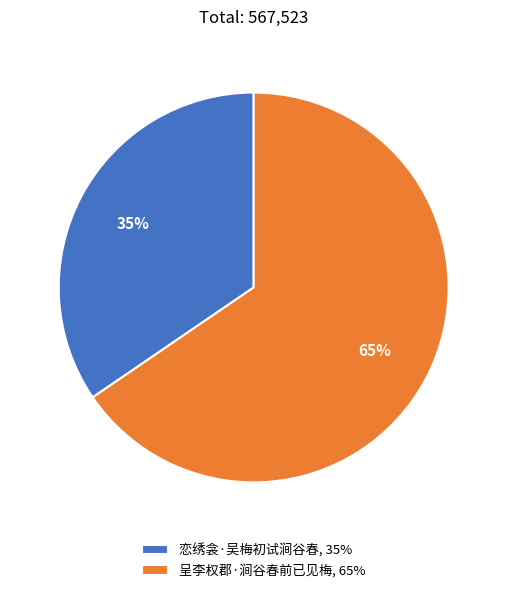

Is there any slice that represents more than half of the pie?

Yes